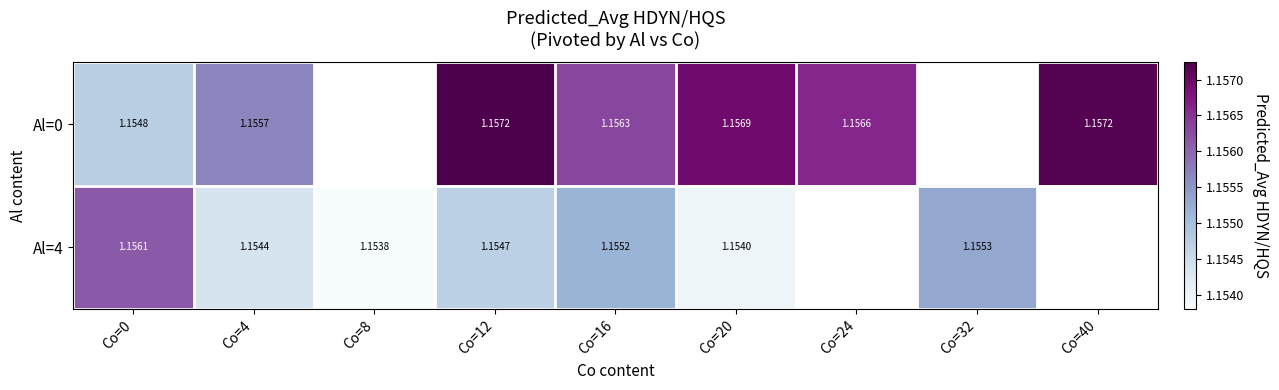

Read the Al=4 value at Co=16.

1.2